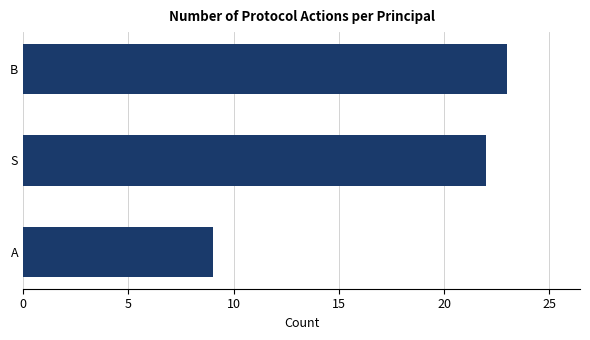

How many bars are there in total?

3